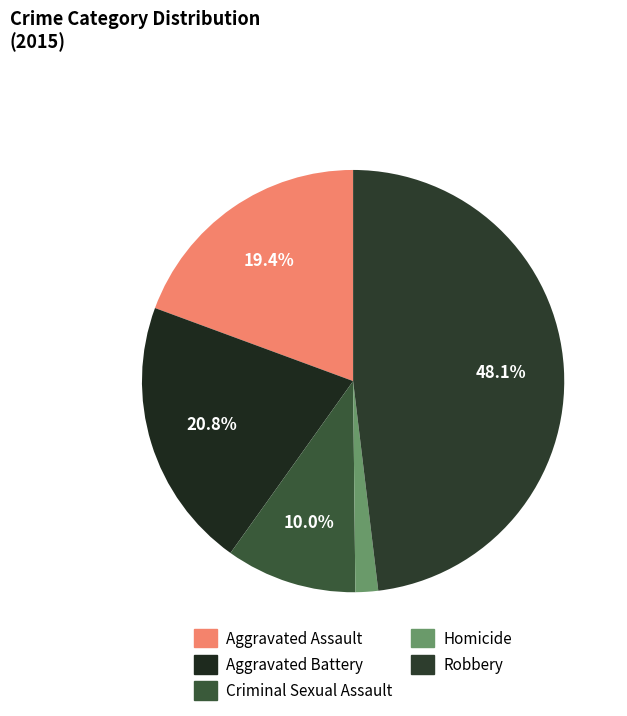

What percentage do Robbery and Criminal Sexual Assault together represent?

58.1%